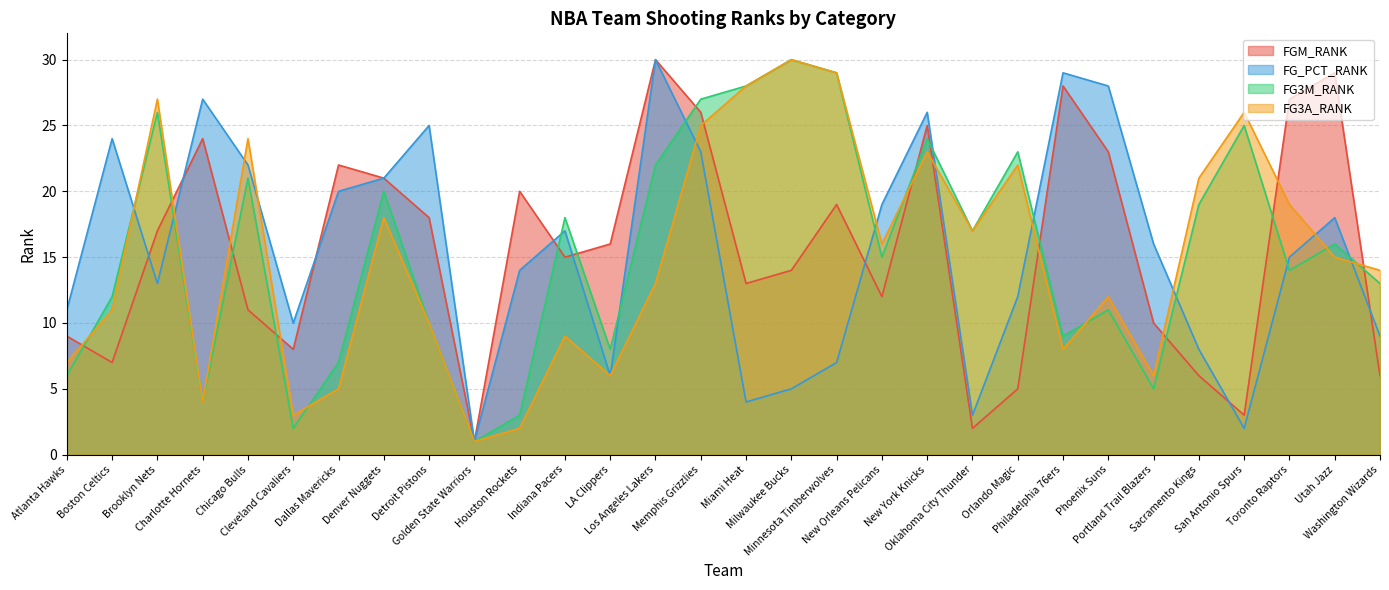

List the labels in order of FG_PCT_RANK value, smallest first.

Golden State Warriors, San Antonio Spurs, Oklahoma City Thunder, Miami Heat, Milwaukee Bucks, LA Clippers, Minnesota Timberwolves, Sacramento Kings, Washington Wizards, Cleveland Cavaliers, Atlanta Hawks, Orlando Magic, Brooklyn Nets, Houston Rockets, Toronto Raptors, Portland Trail Blazers, Indiana Pacers, Utah Jazz, New Orleans Pelicans, Dallas Mavericks, Denver Nuggets, Chicago Bulls, Memphis Grizzlies, Boston Celtics, Detroit Pistons, New York Knicks, Charlotte Hornets, Phoenix Suns, Philadelphia 76ers, Los Angeles Lakers